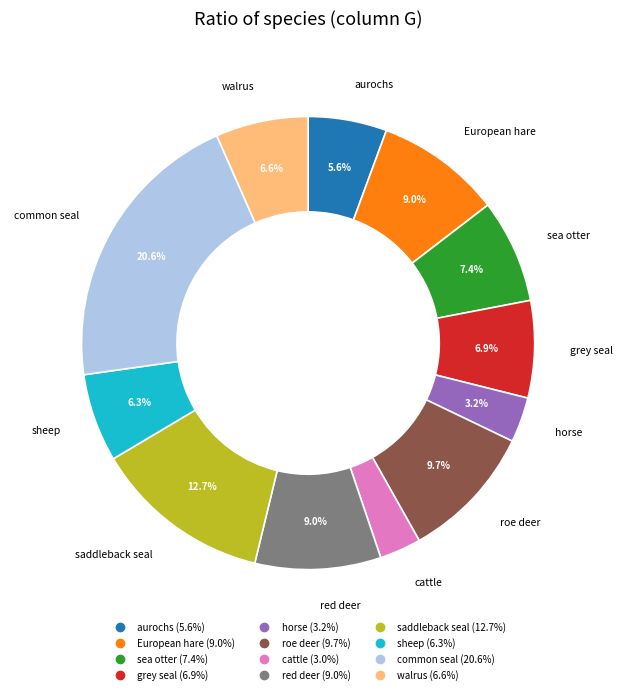

Is there any slice that represents more than half of the pie?

No